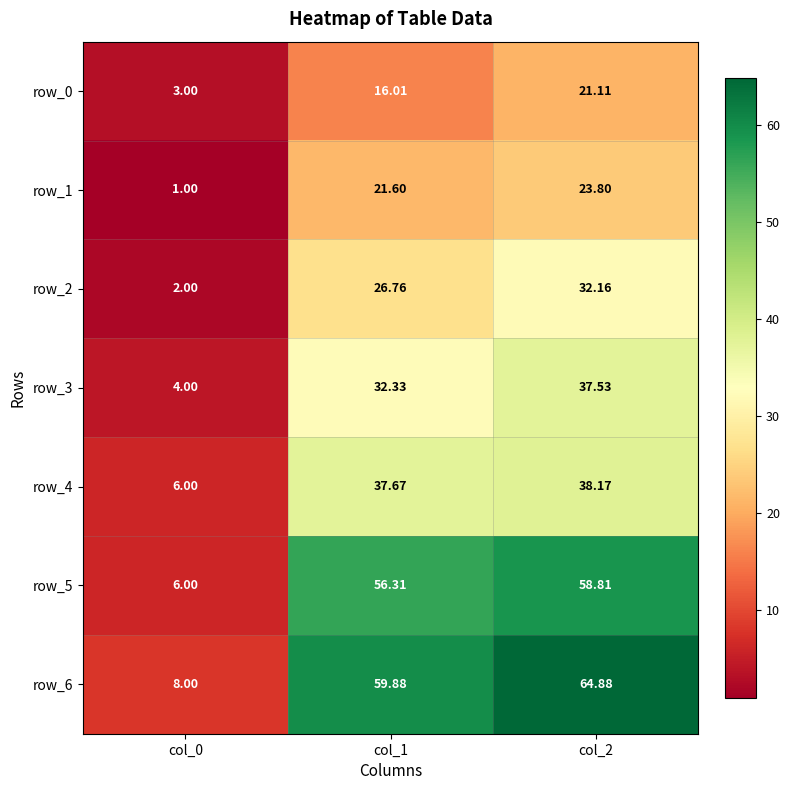

How many data points in row_0 are above 16?

2